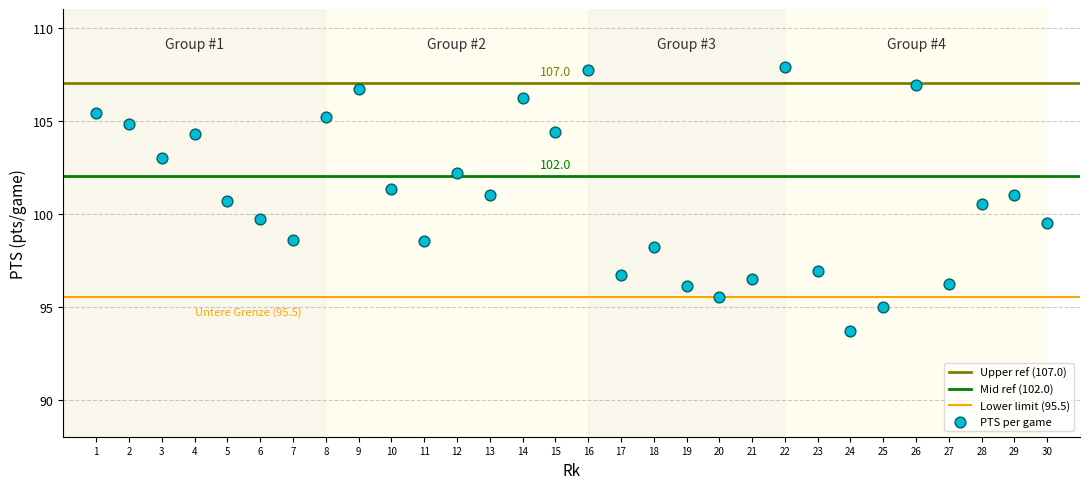

What is the range of Y values (max minus min)?

14.2